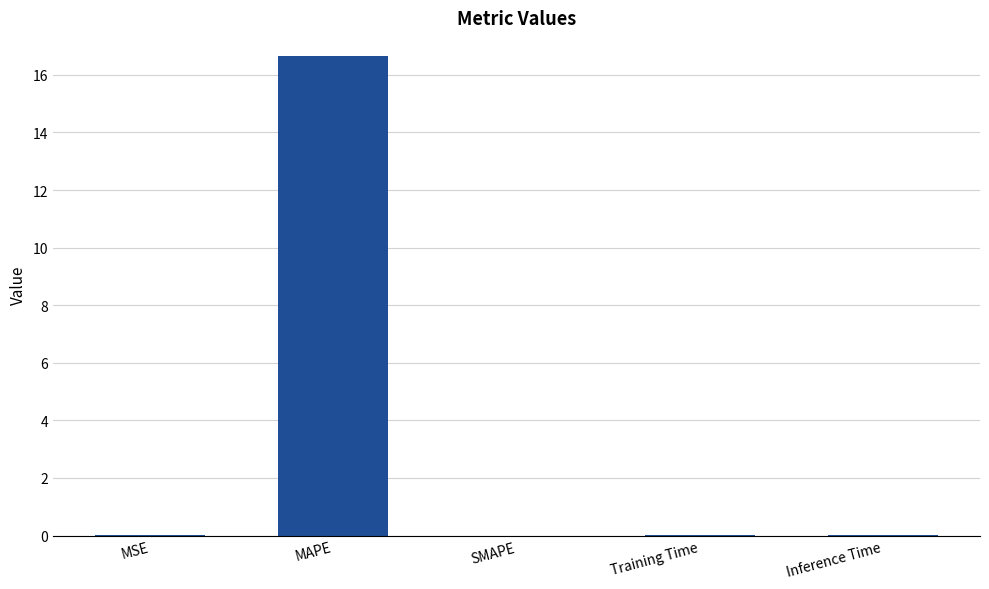

Between MAPE and Training Time, which is larger?

MAPE